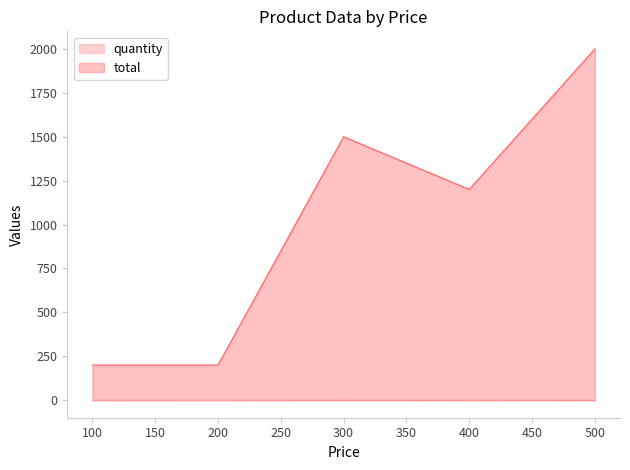

What is the sum of all total values?

5100